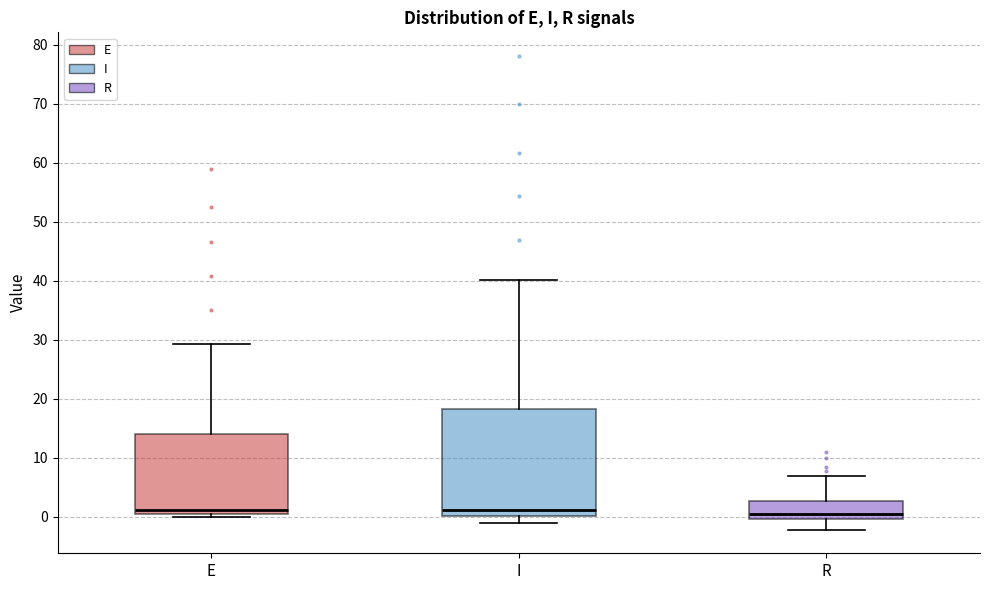

Comparing the boxes themselves (not the whiskers), which one is the tallest?

I